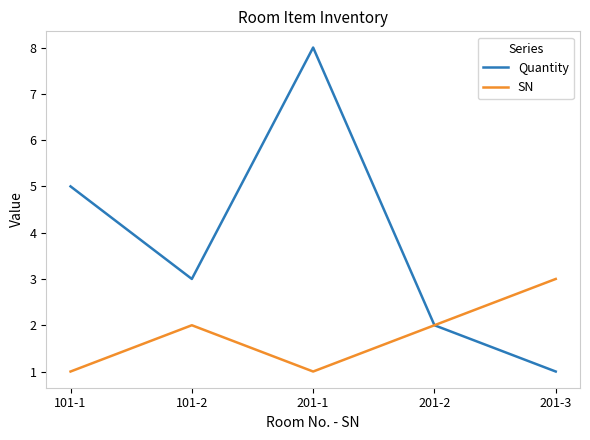

How many SN values are between 1 and 2?

4